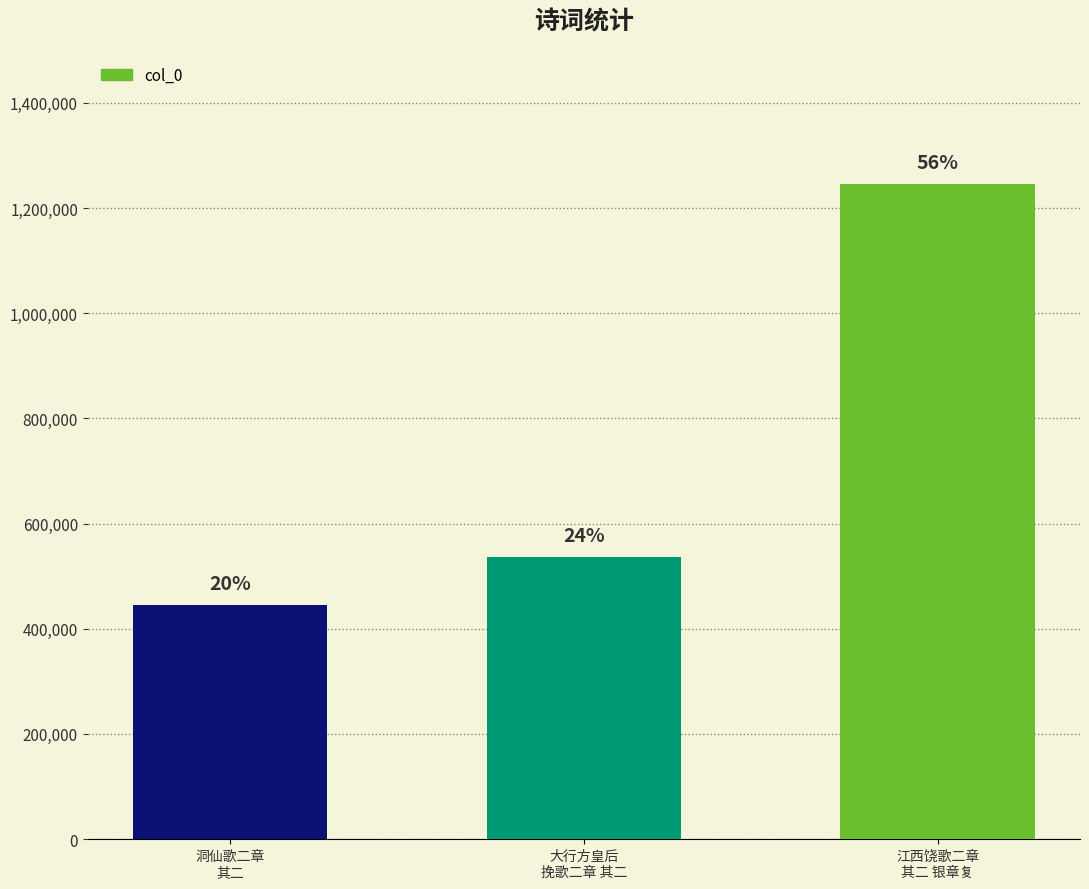

What is the sum of the values at 大行方皇后
挽歌二章 其二 and 洞仙歌二章
其二?

983303